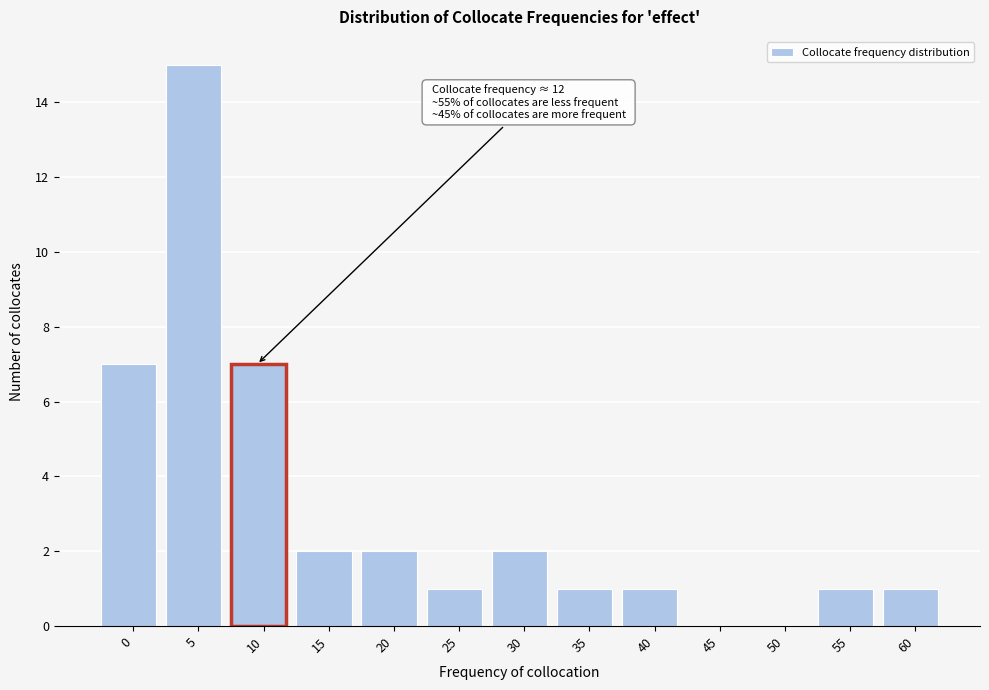

Reading right to left, transcribe all the data shown in this chart.

60=1	55=1	50=0	45=0	40=1	35=1	30=2	25=1	20=2	15=2	10=7	5=15	0=7